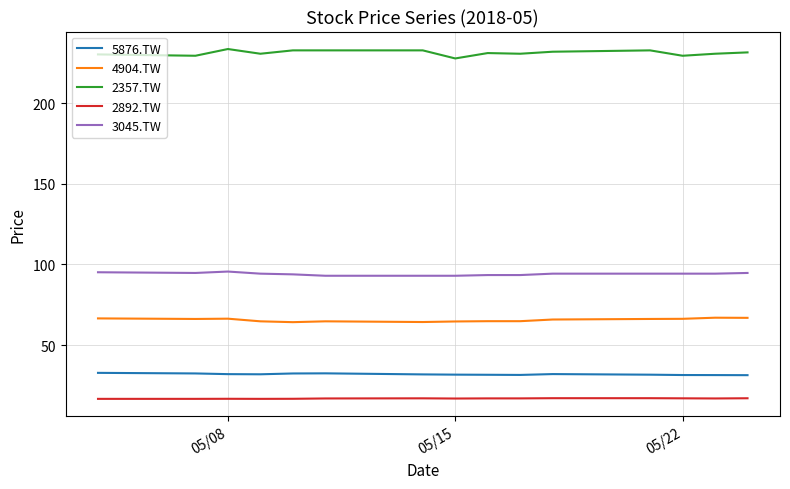

Which series has the widest spread of values?

2357.TW